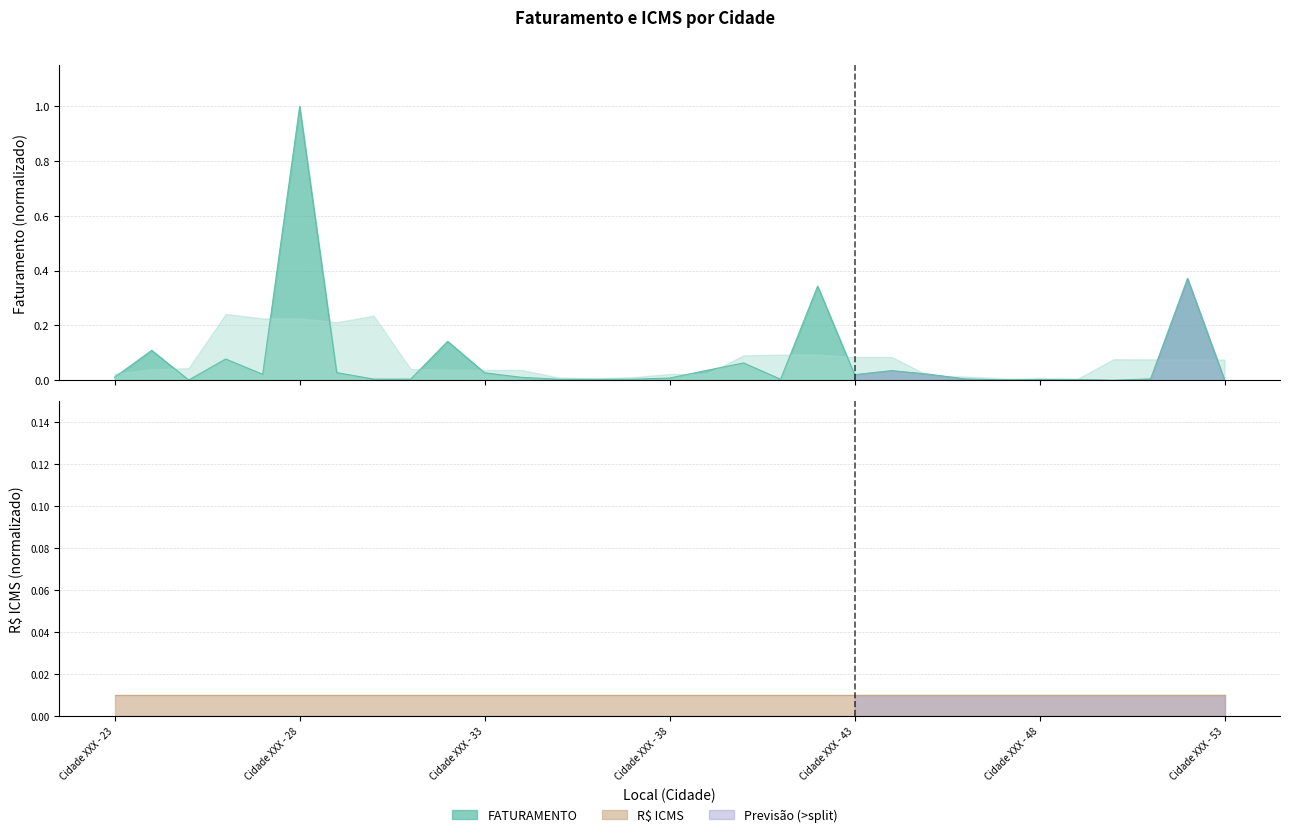

Count the number of categories in the chart.

31